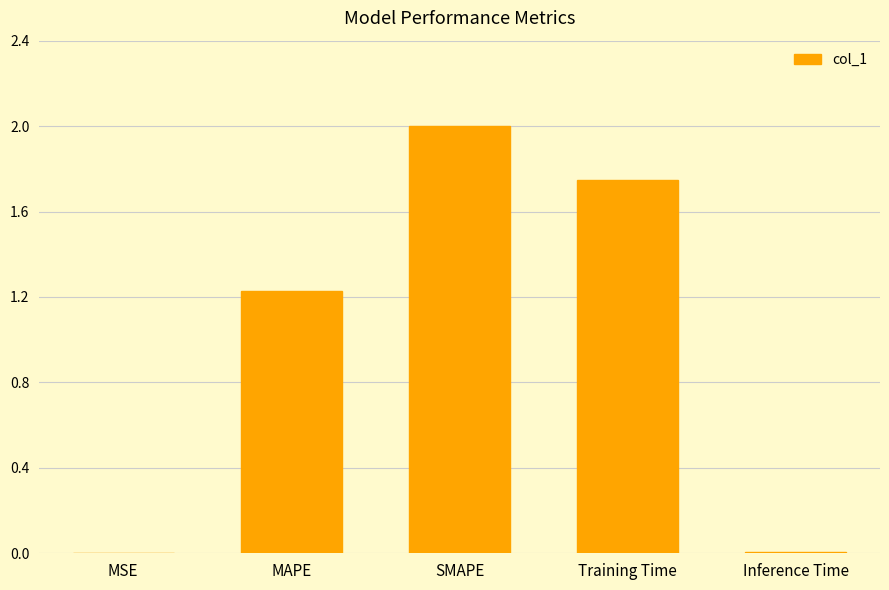

Is it true that the value at MAPE is 0.4?

False